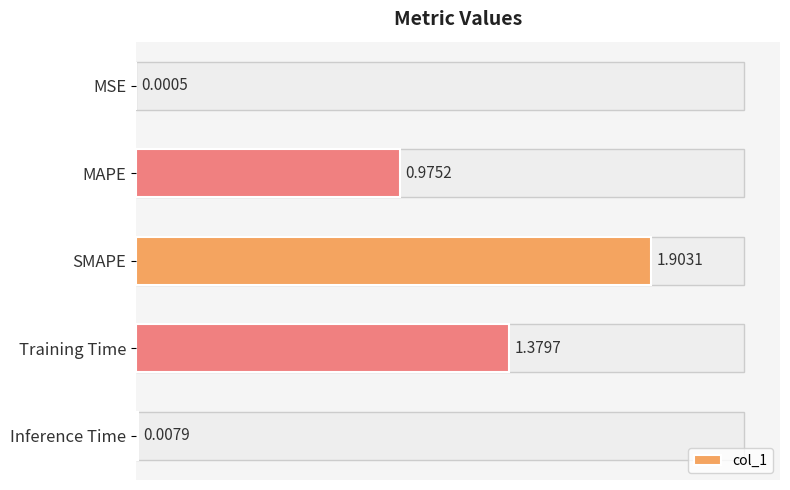

What is the sum of all values?

4.3